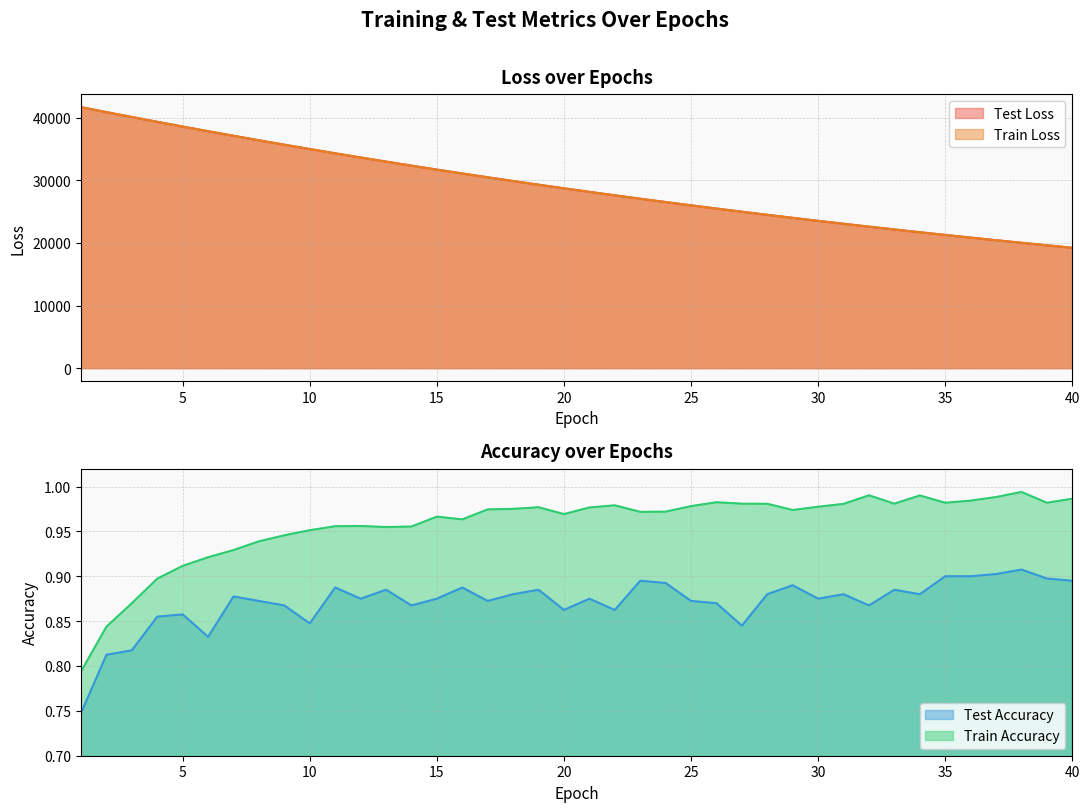

True or false: train_loss and train_accuracy cross at least once.

False